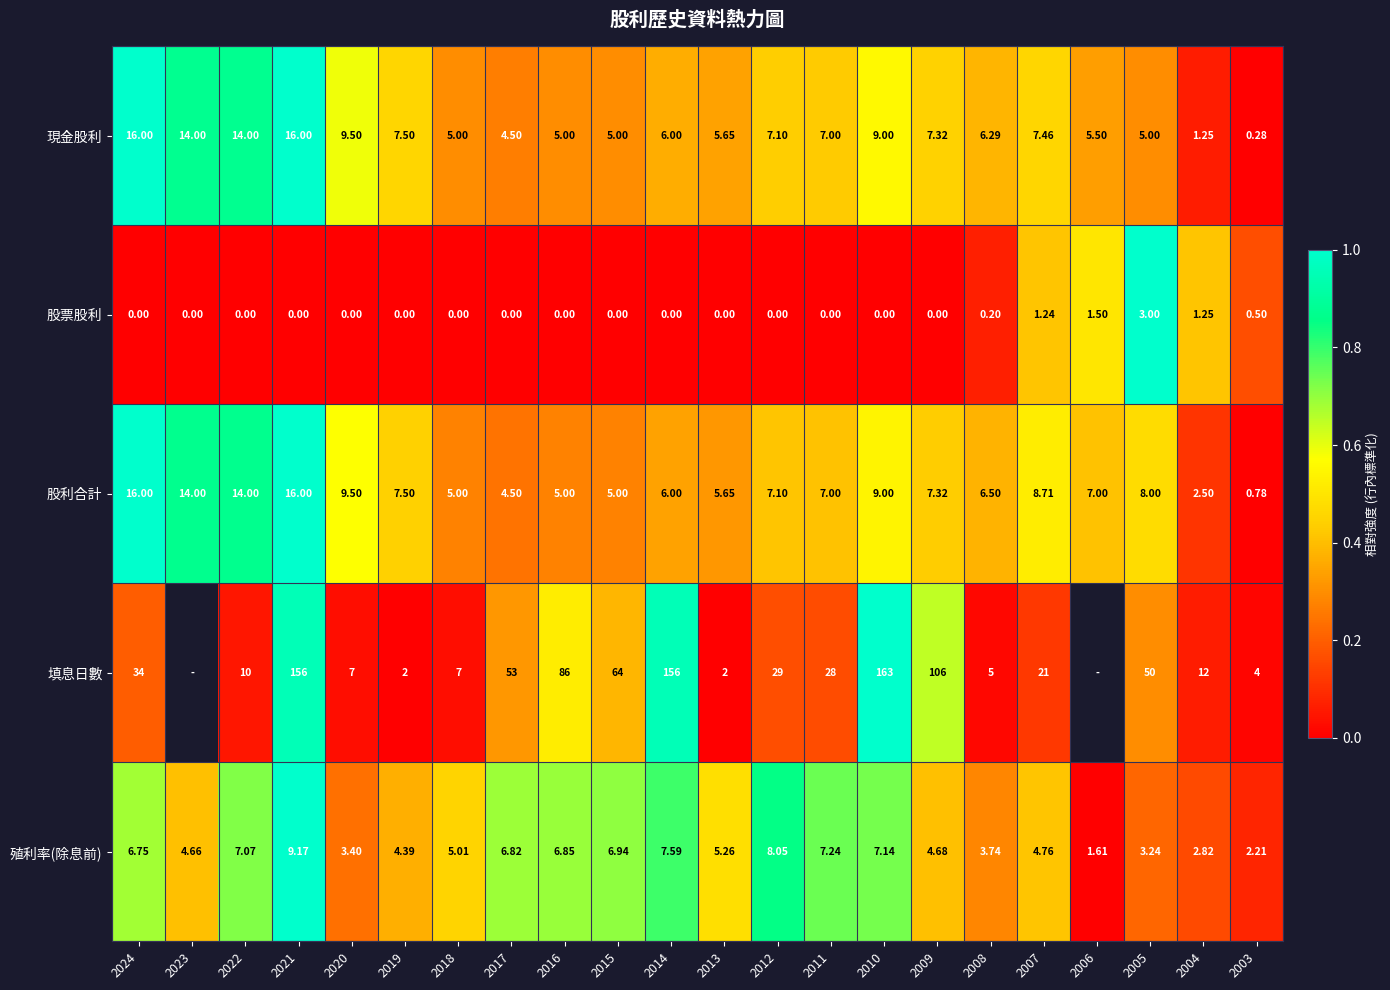

Is the value of 股利合計 at 2019 greater than the value of 股票股利 at 2018?

Yes